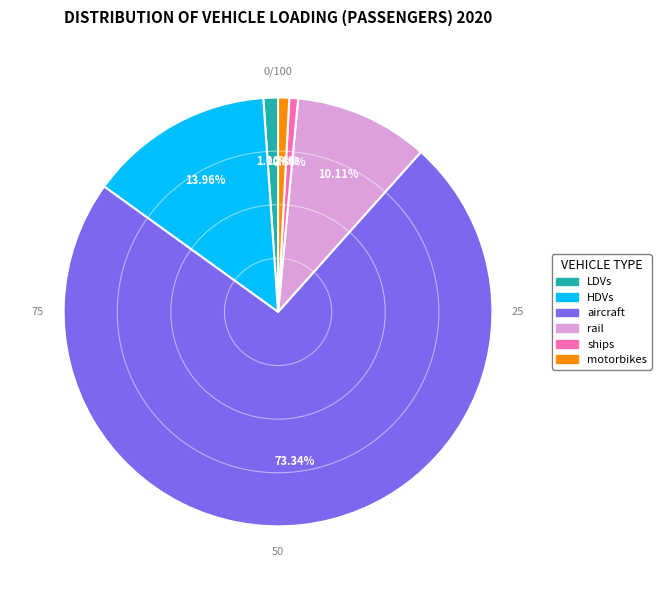

To the nearest percent, what portion does aircraft represent?

73%